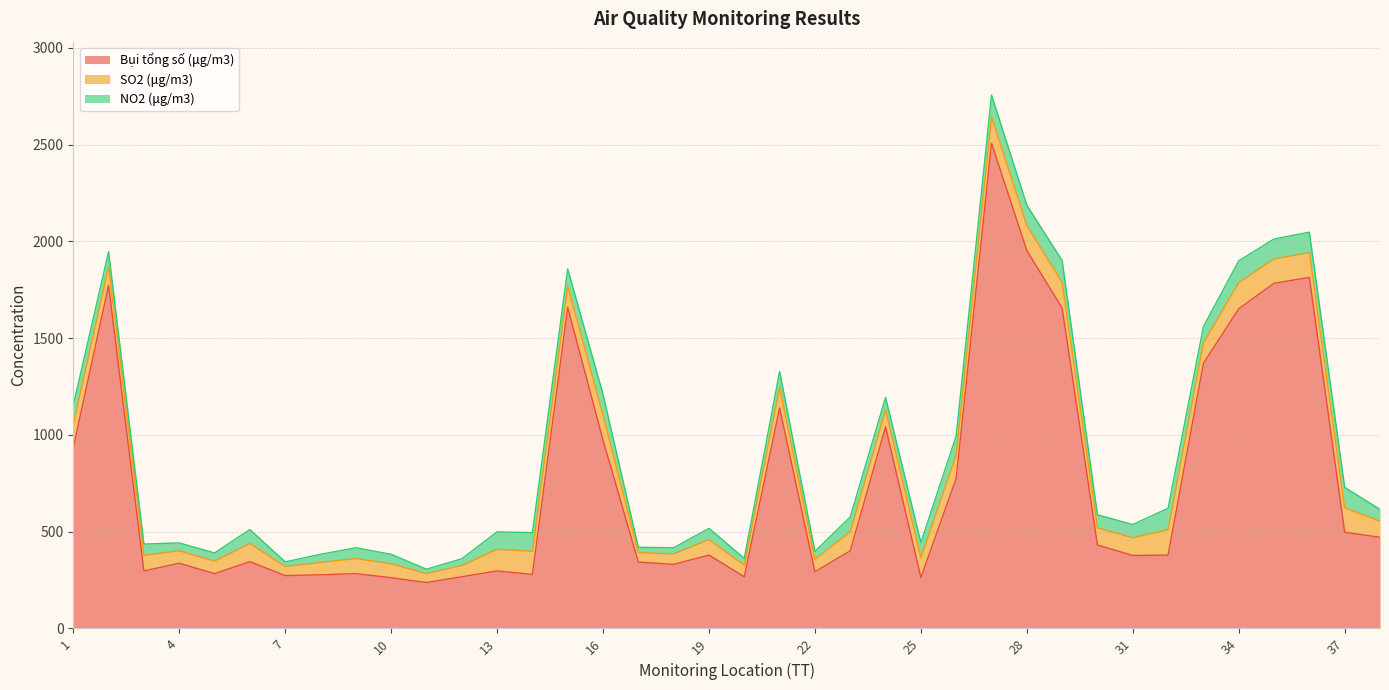

How many categories are shown in the chart?

38